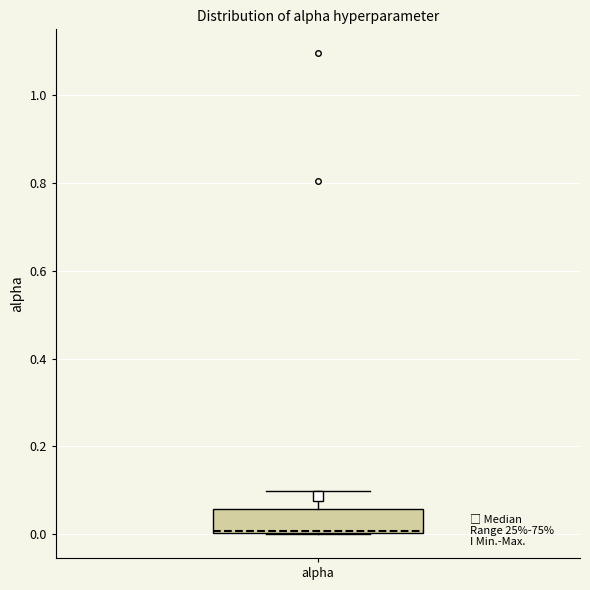

Transcribe this box plot: give where the median line is, the range the box spans, and where the two whiskers end, as read against the y-axis. The values are not printed on the chart, so give them approximately, as read against the axis.

median 0.00, box 0.00 to 0.06, whiskers 0.00 to 0.10